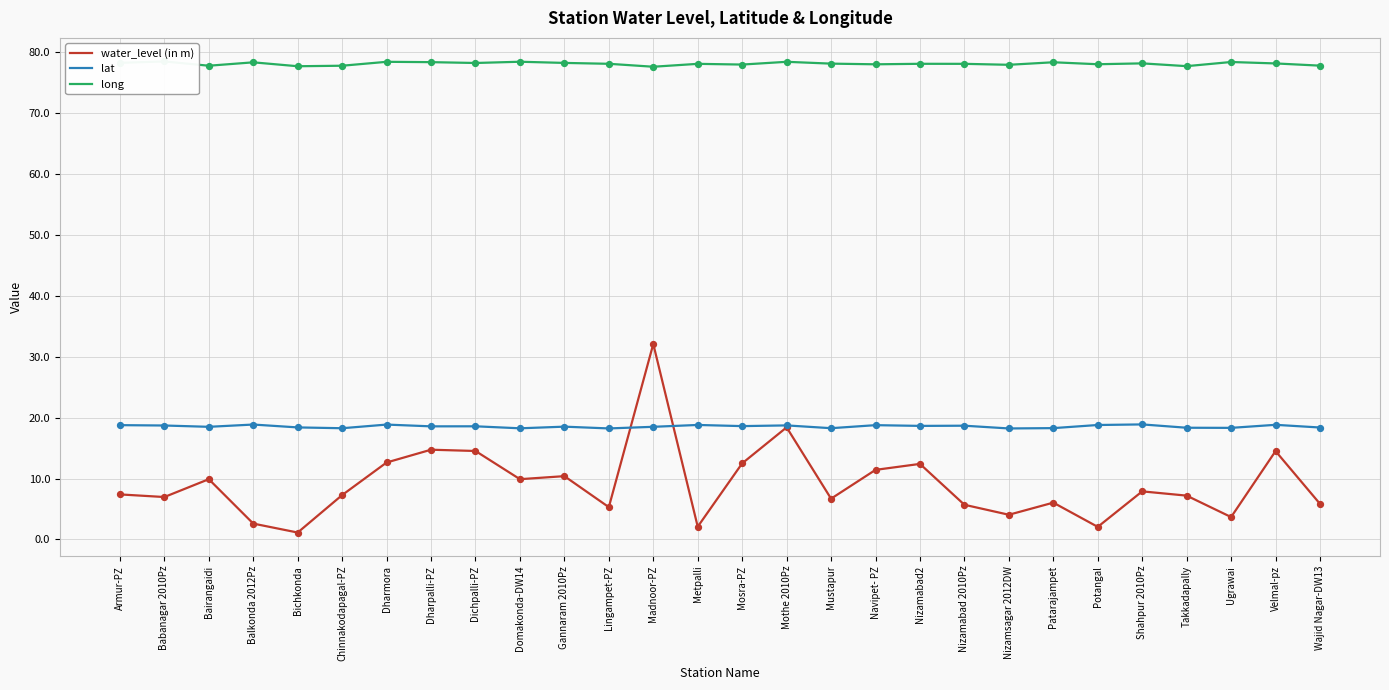

Which series reaches the minimum Y coordinate?

water_level (in m)